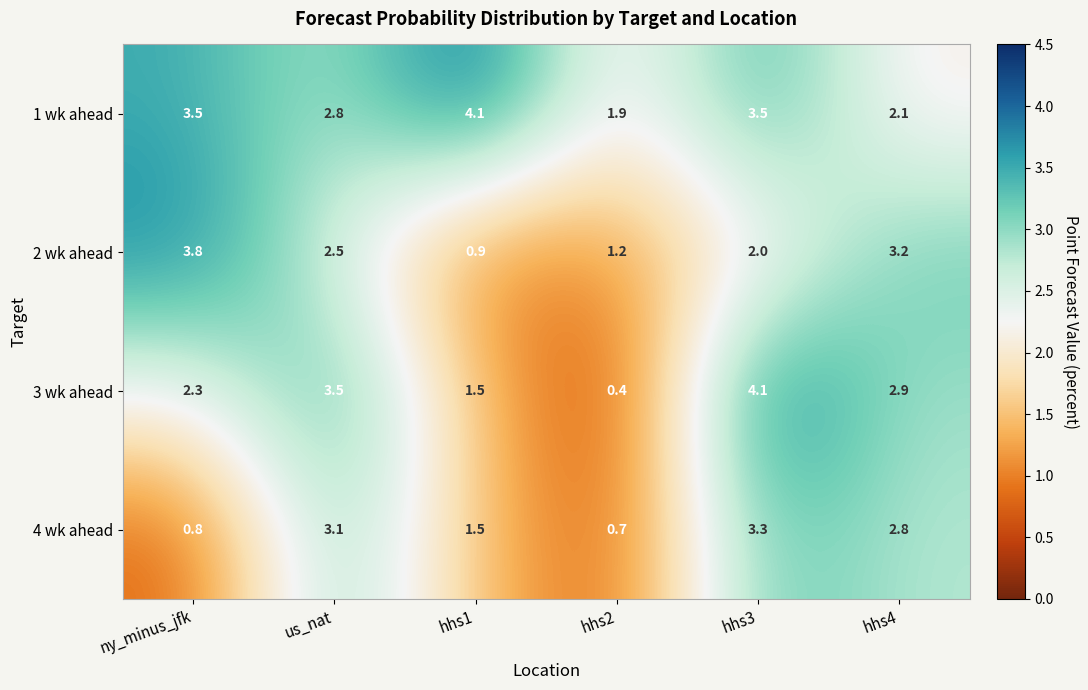

How many values in the 4 wk ahead series are below 2?

3